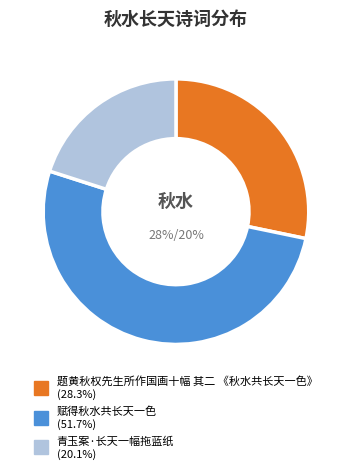

Which slice is the smallest?

青玉案·长天一幅拖蓝纸